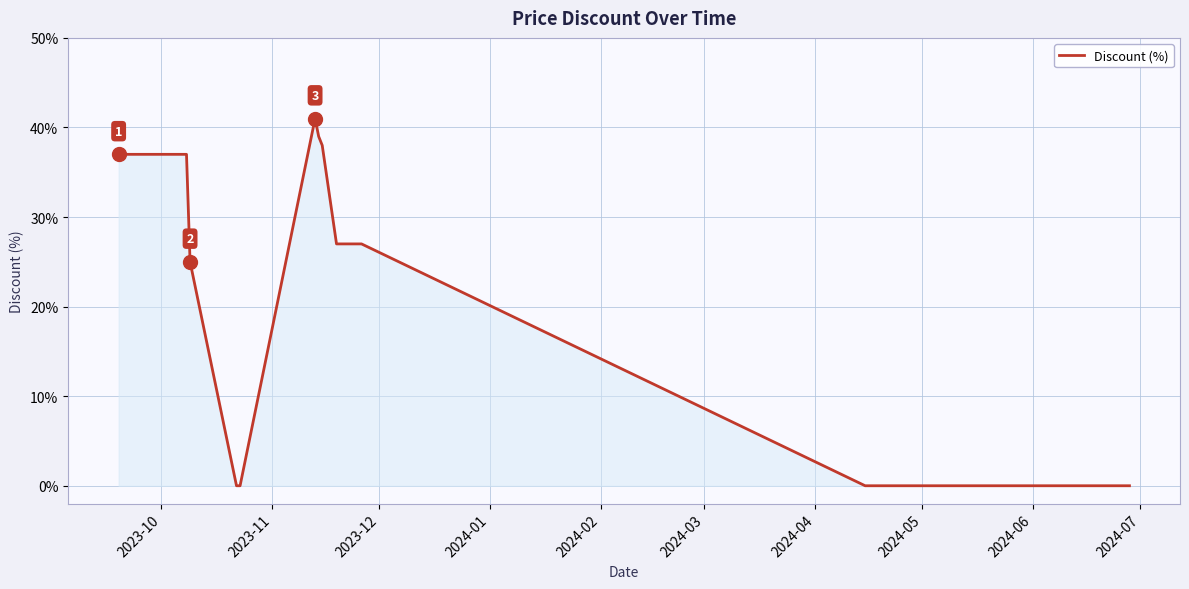

What is the maximum value shown in the chart?

41